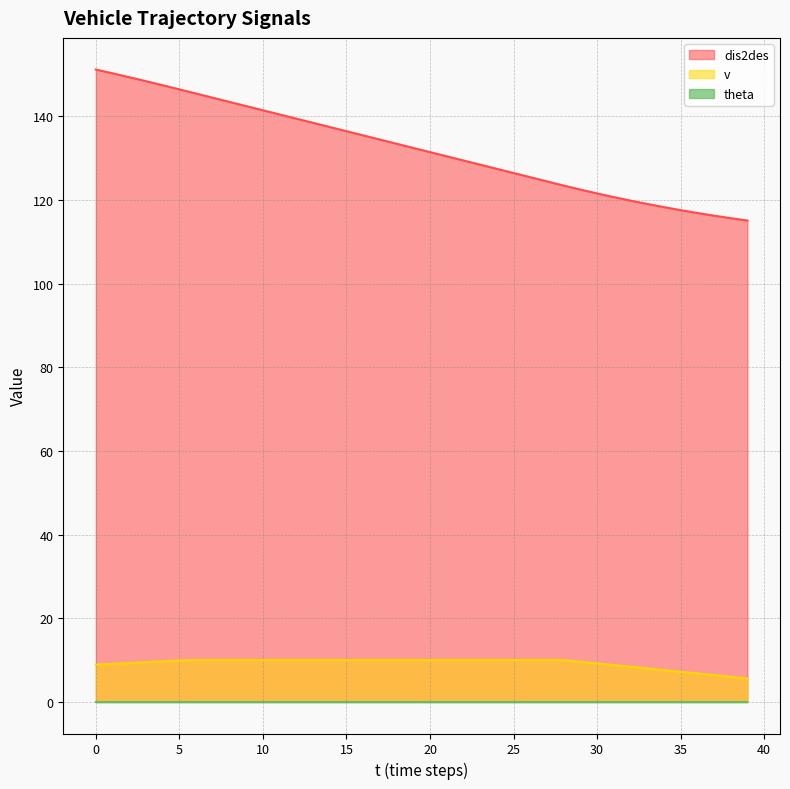

Does the chart display data point markers on the line(s)?

No